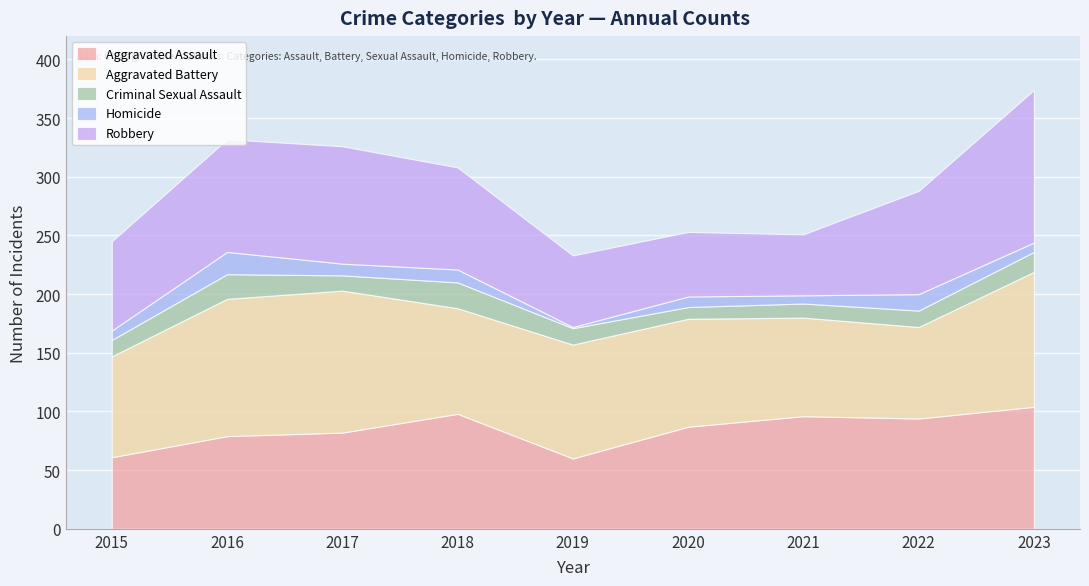

What is the value of the Criminal Sexual Assault point at the 5th from the left?

14